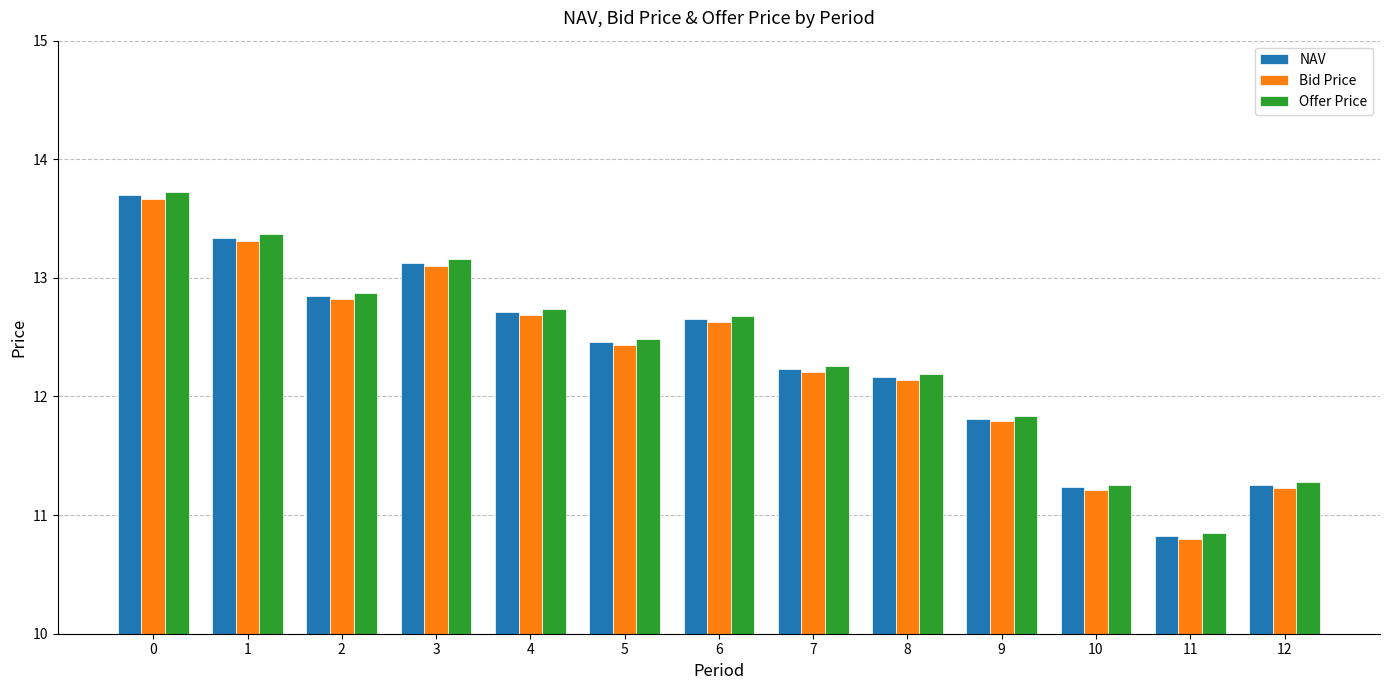

Is it true that Bid Price equals 13.7 at 0?

True